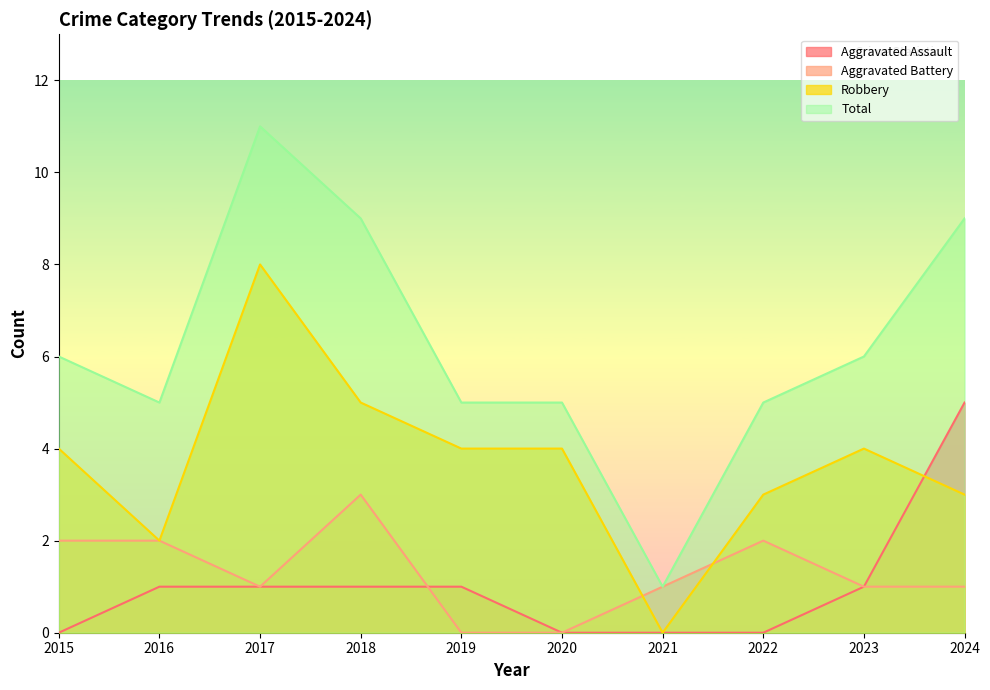

At how many categories does at least one series exceed 0?

10